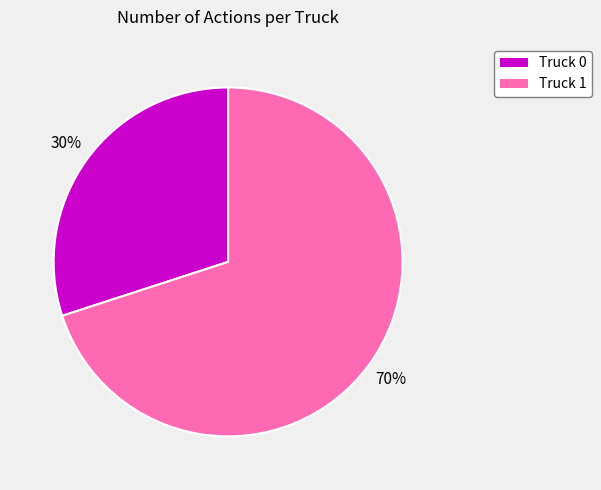

The Truck 0 slice represents 42% of the pie. True or false?

False